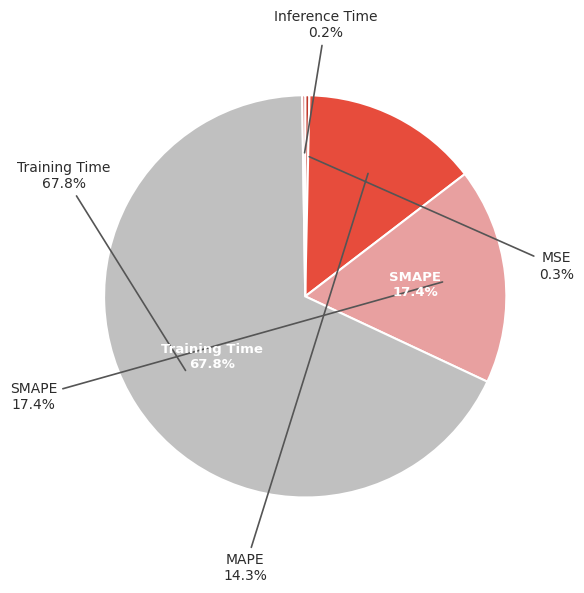

Which category has the biggest portion of the pie?

Training Time